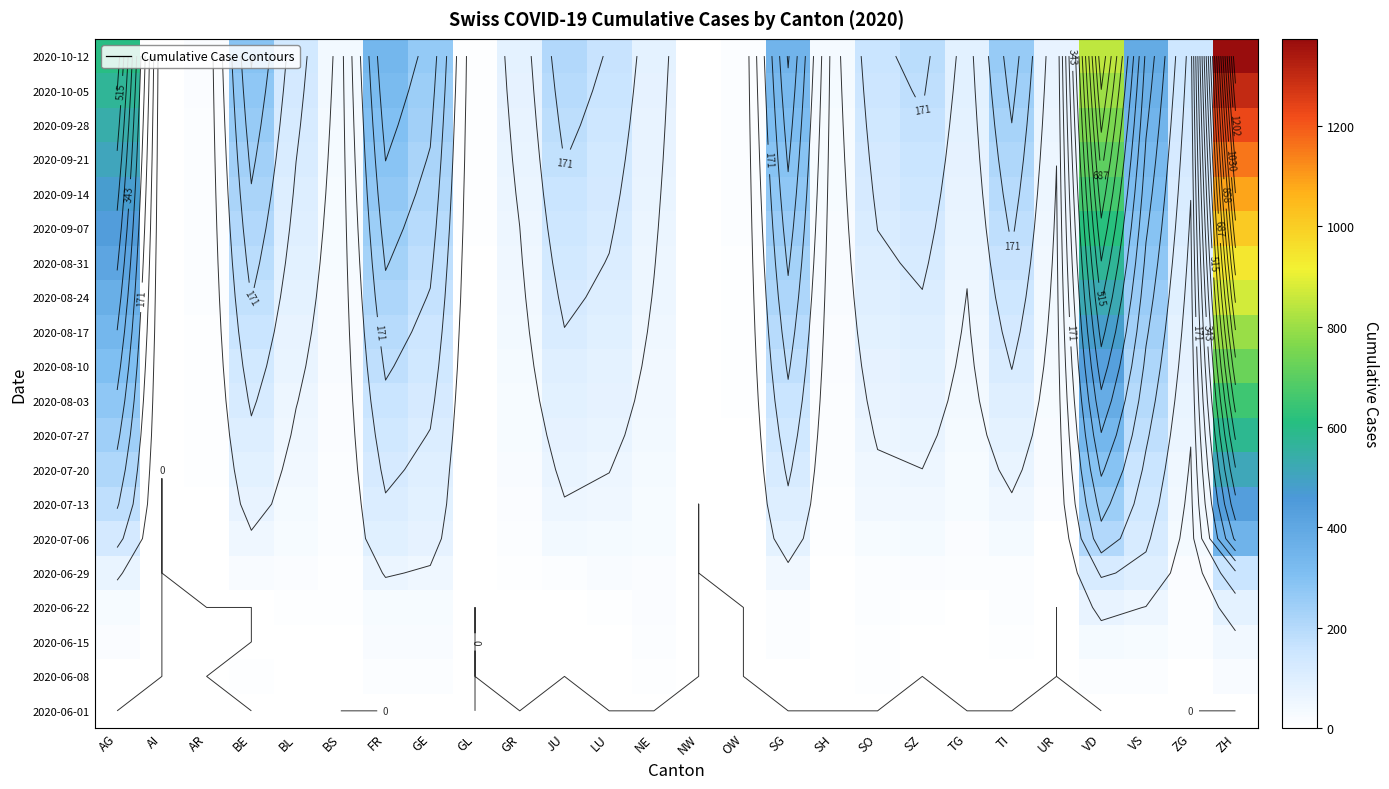

What is the total value across all series at TI?

2251